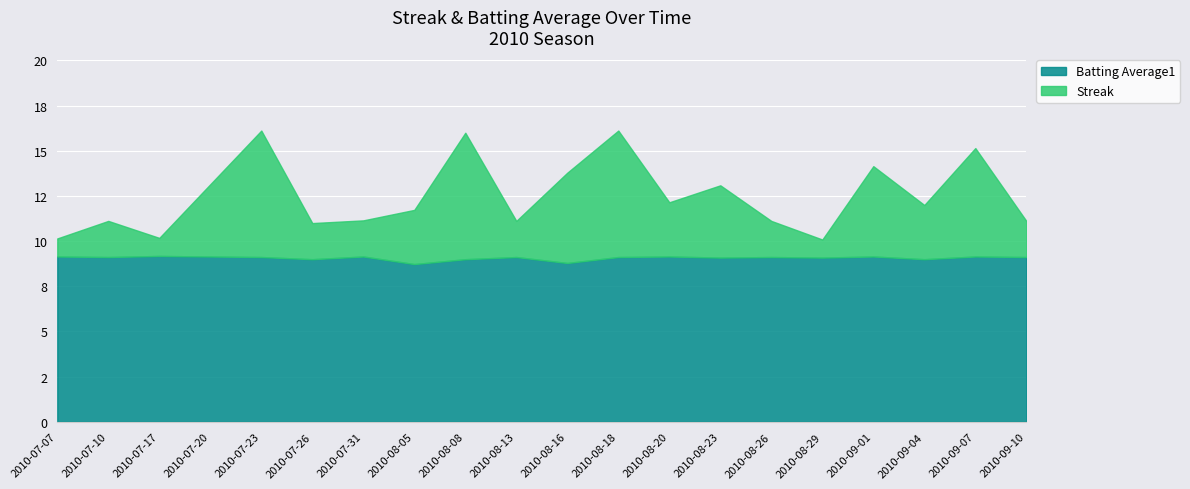

What is the approximate value of Streak at 2010-09-01?

5.0